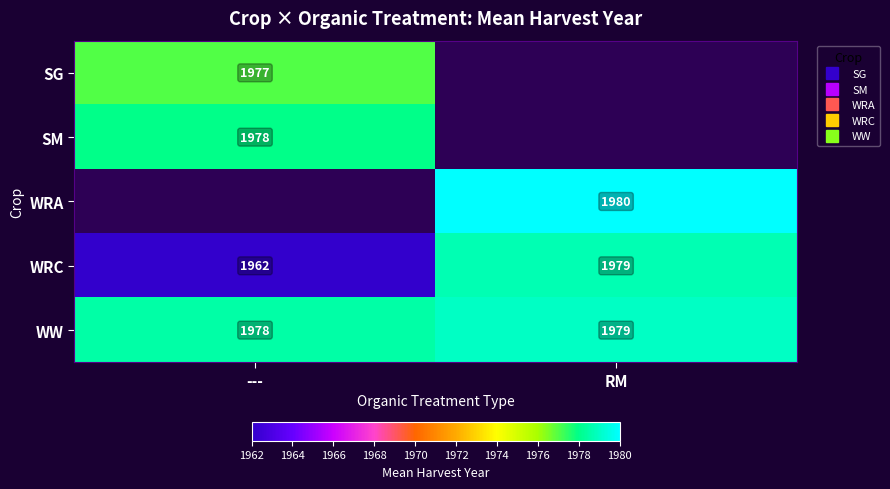

Between RM and ---, which is larger?

---